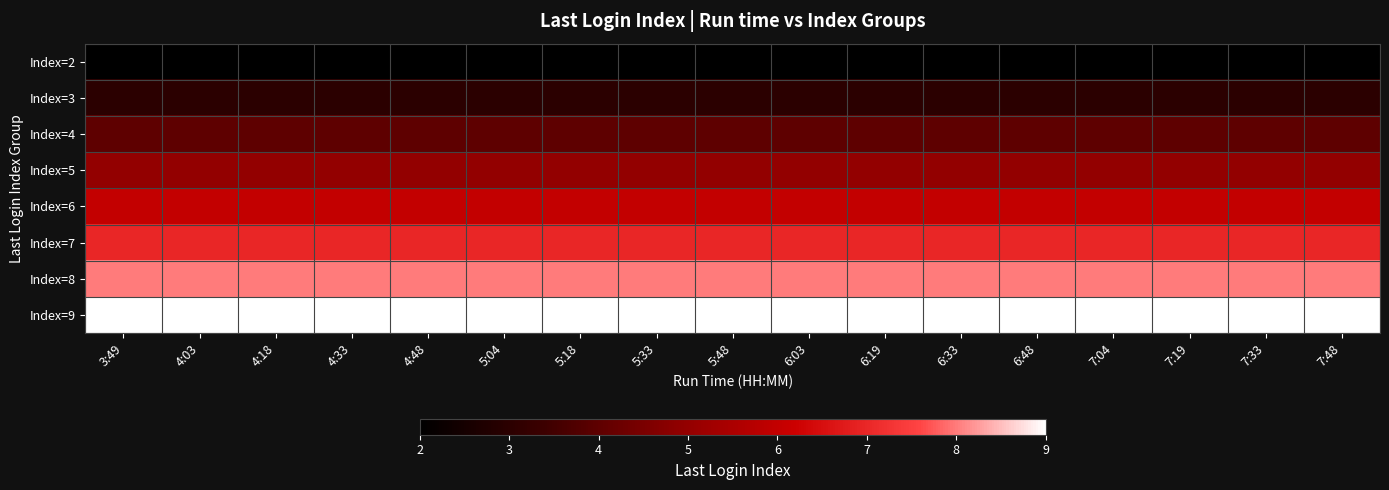

Rank the series at 7:33 from lowest to highest value.

Index=2, Index=3, Index=4, Index=5, Index=6, Index=7, Index=8, Index=9